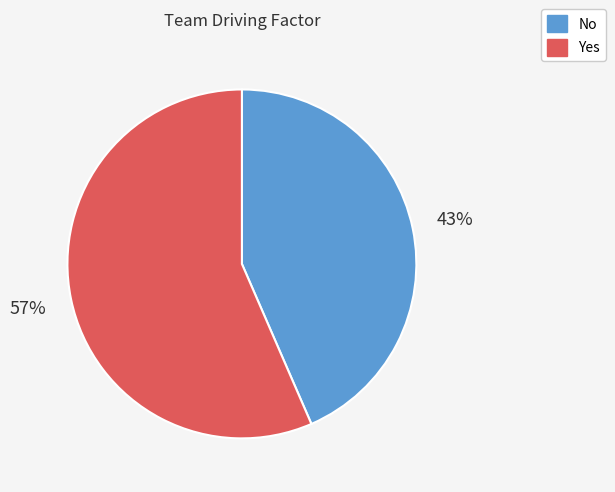

Which category accounts for the majority?

Yes